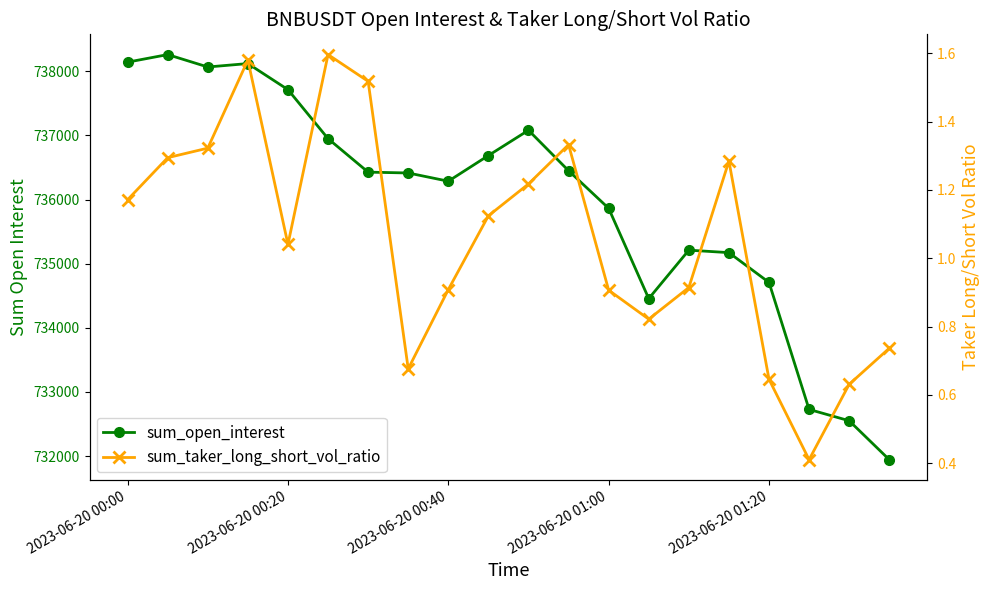

True or false: sum_open_interest and sum_taker_long_short_vol_ratio cross at least once.

False